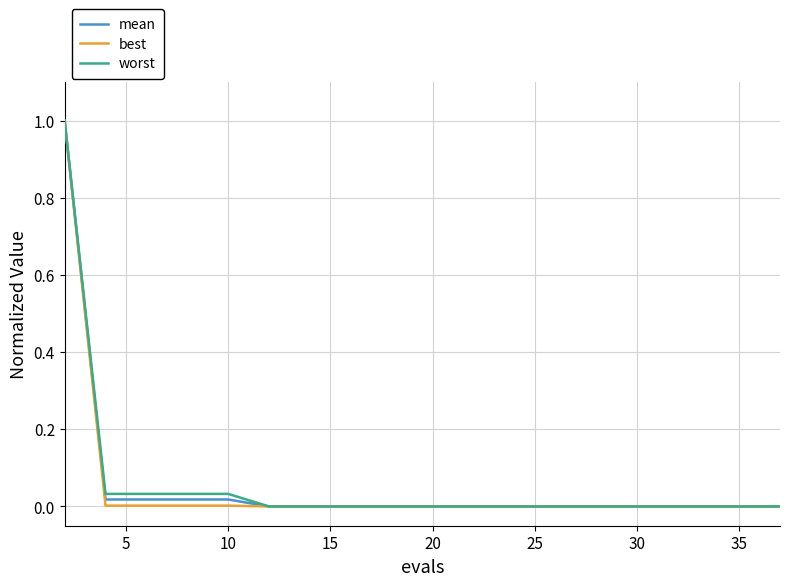

What are all the series names shown in the legend?

mean, best, worst